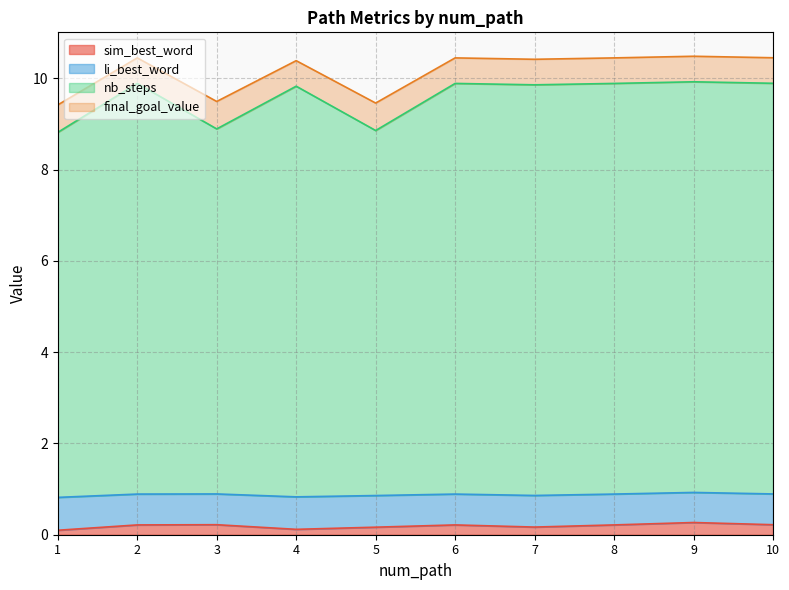

Does the chart have visible grid lines?

Yes